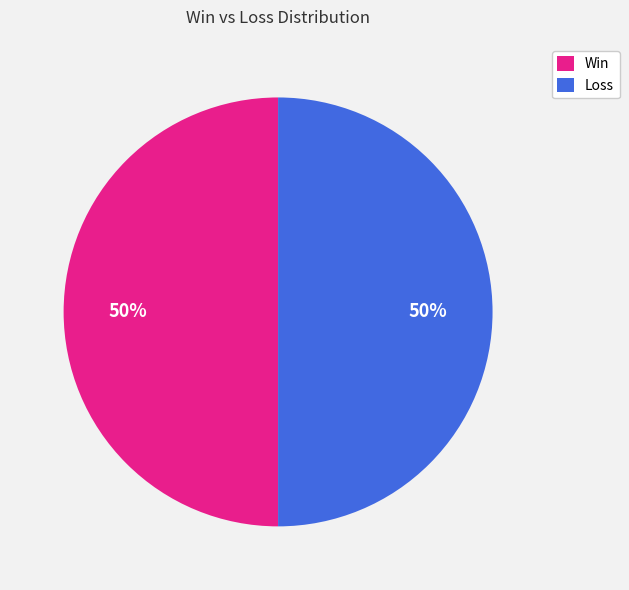

To the nearest percent, what portion does Win represent?

50%